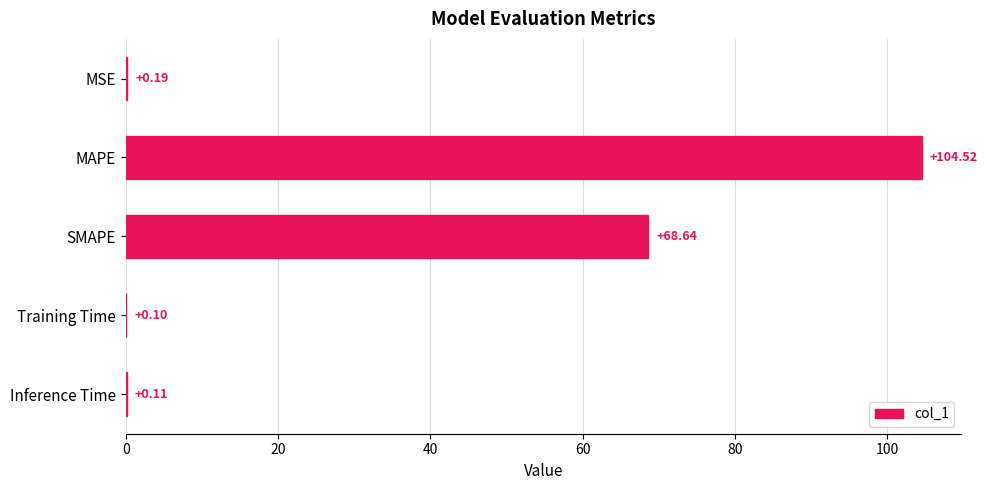

What is the average value?

34.7